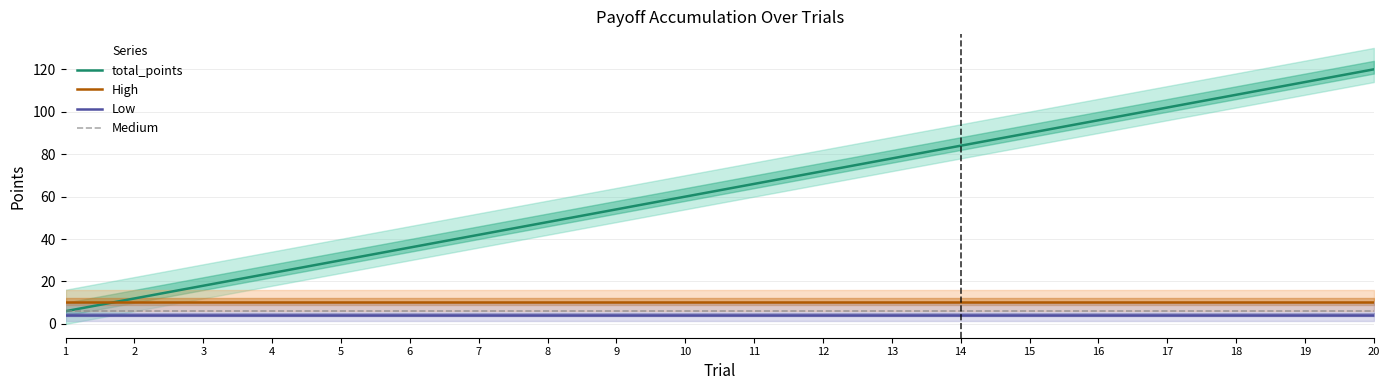

True or false: Medium and High cross at least once.

False